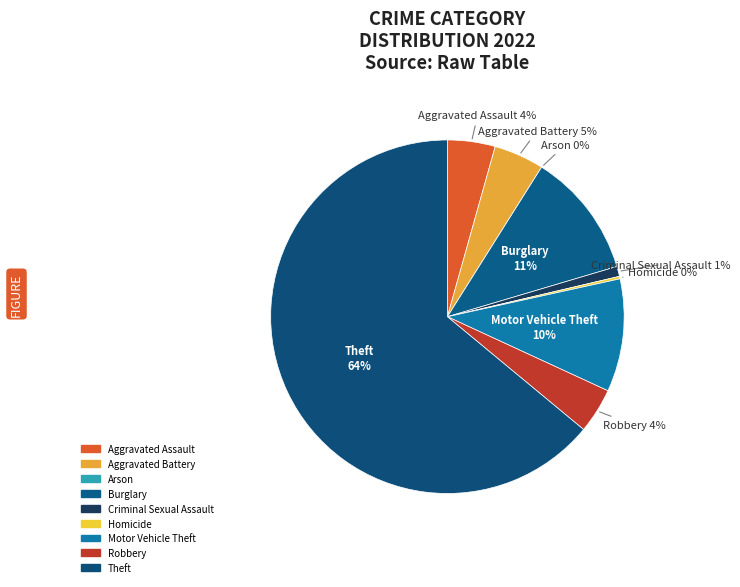

What is the majority slice?

Theft